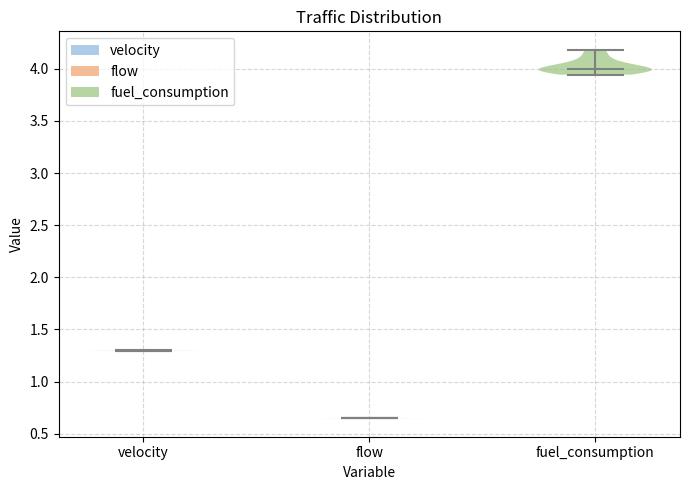

Which violin has the lowest median line?

flow